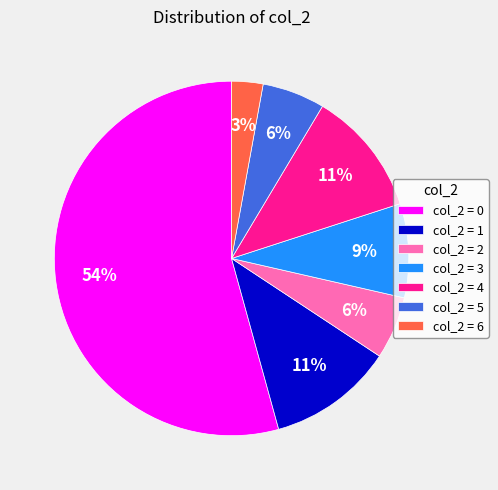

To the nearest percent, what is the combined percentage of col_2 = 1 and col_2 = 6?

14%